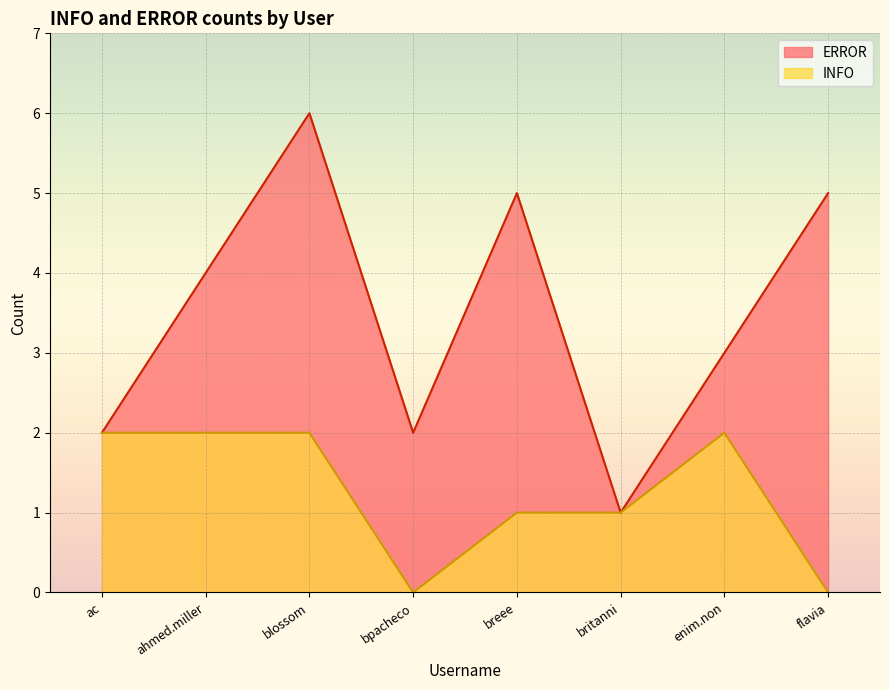

The value of INFO at ac is 3. True or false?

False